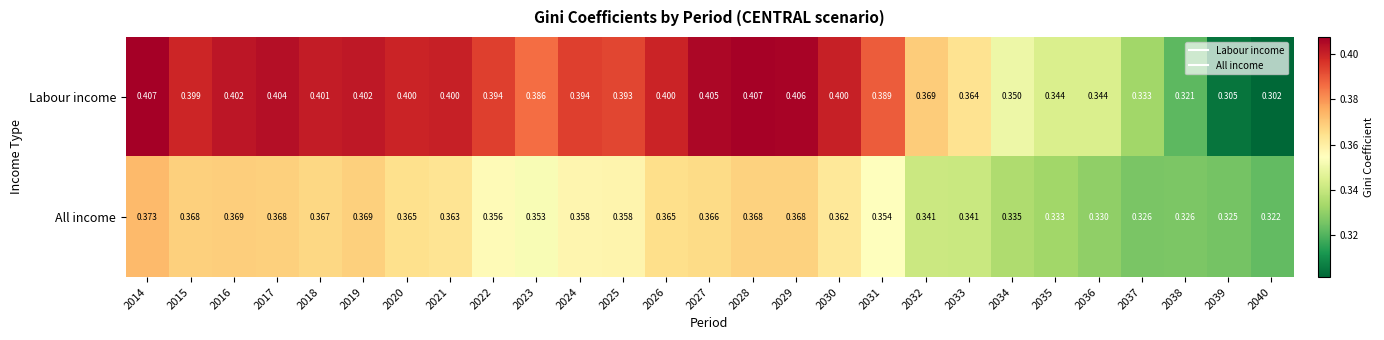

Rank the series by their maximum value, from lowest to highest.

All income, Labour income